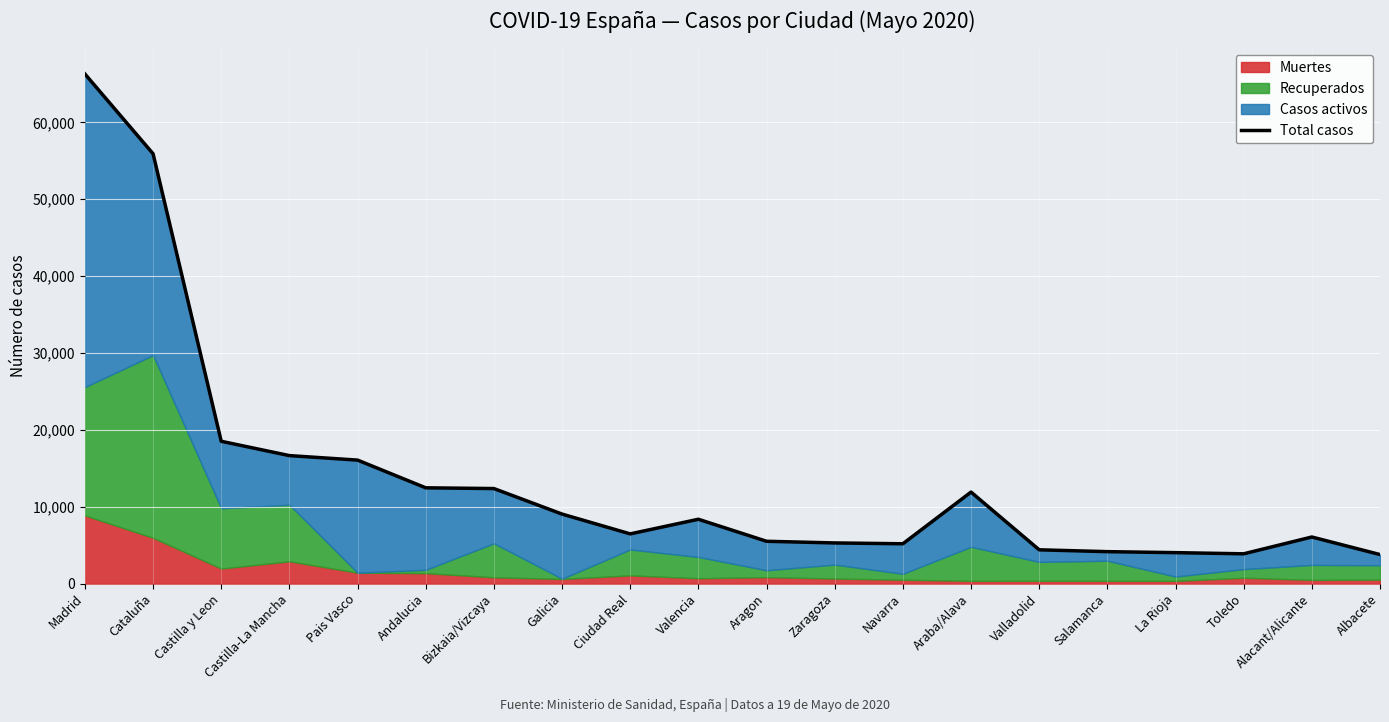

At which category does the data reach its first local valley?

Ciudad Real